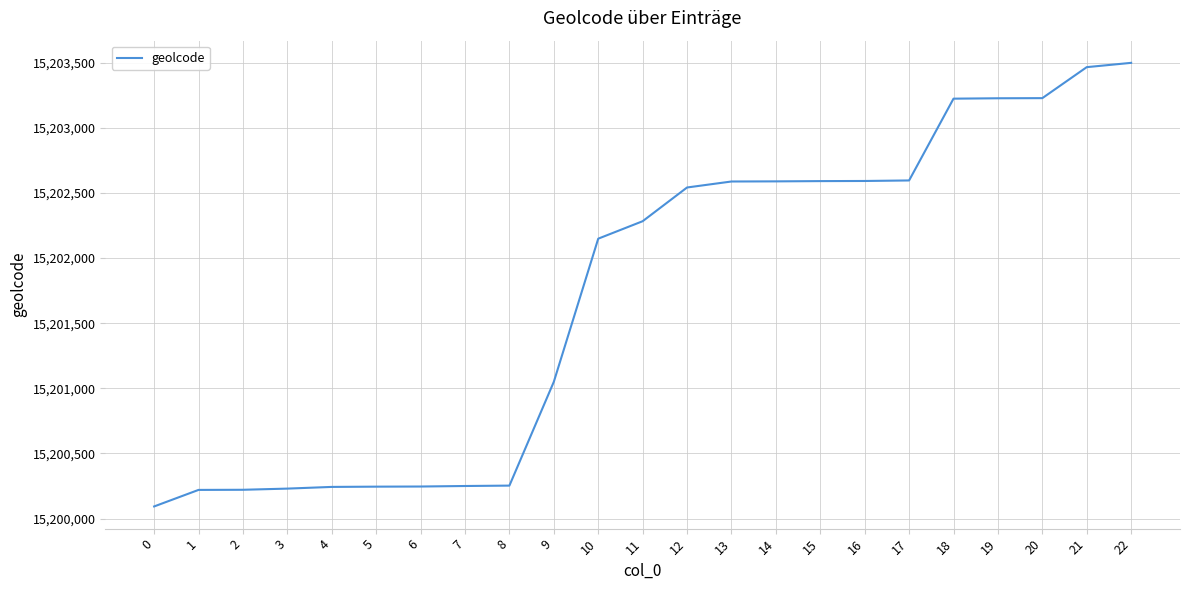

What is the change in value from 4 to 22?

+3256